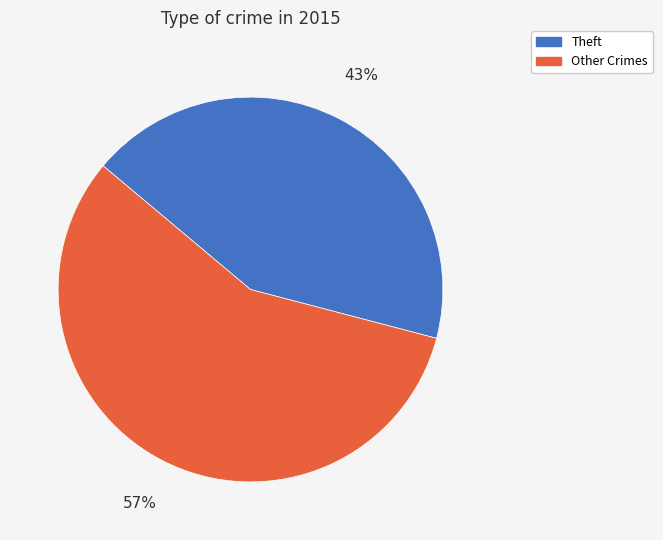

True or false: Other Crimes accounts for 49% of the total.

False